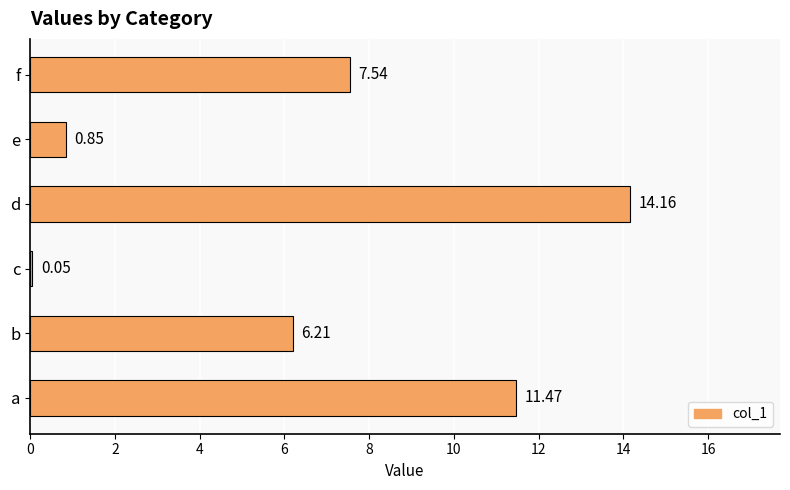

What is the sum of all values?

40.3